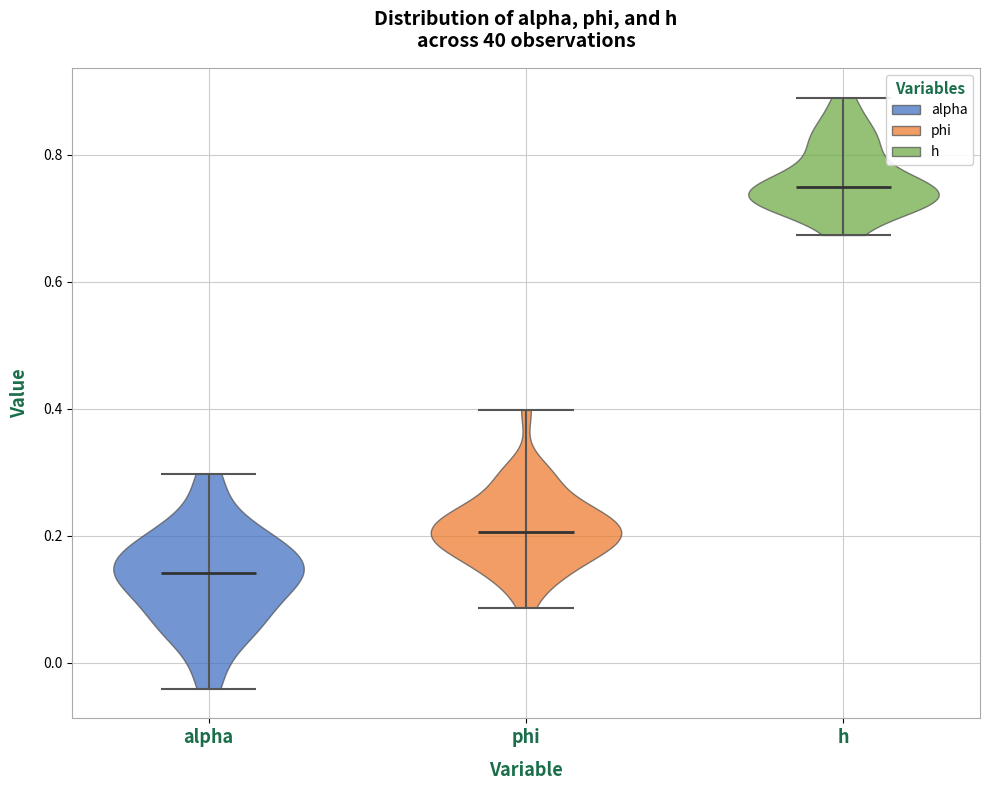

What is the highest point the violin for alpha reaches on the y-axis? The values are not printed on the chart, so give them approximately, as read against the axis.

0.30